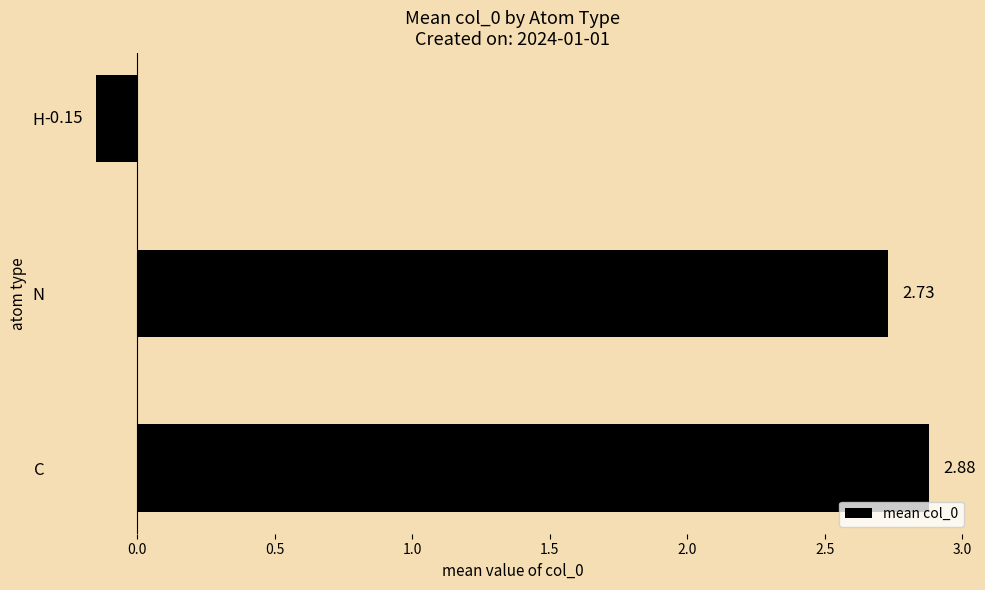

Rank the categories by value from lowest to highest.

H, N, C